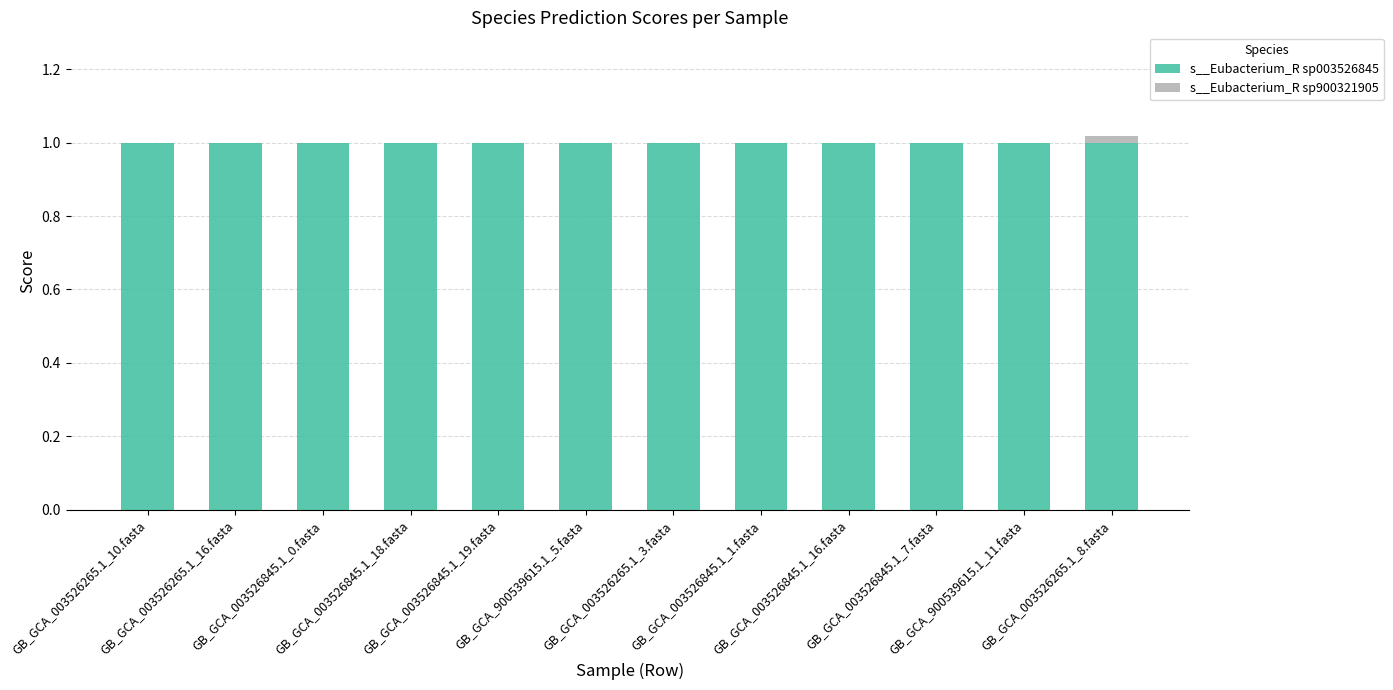

Are the bars grouped side by side (vs. stacked)?

No